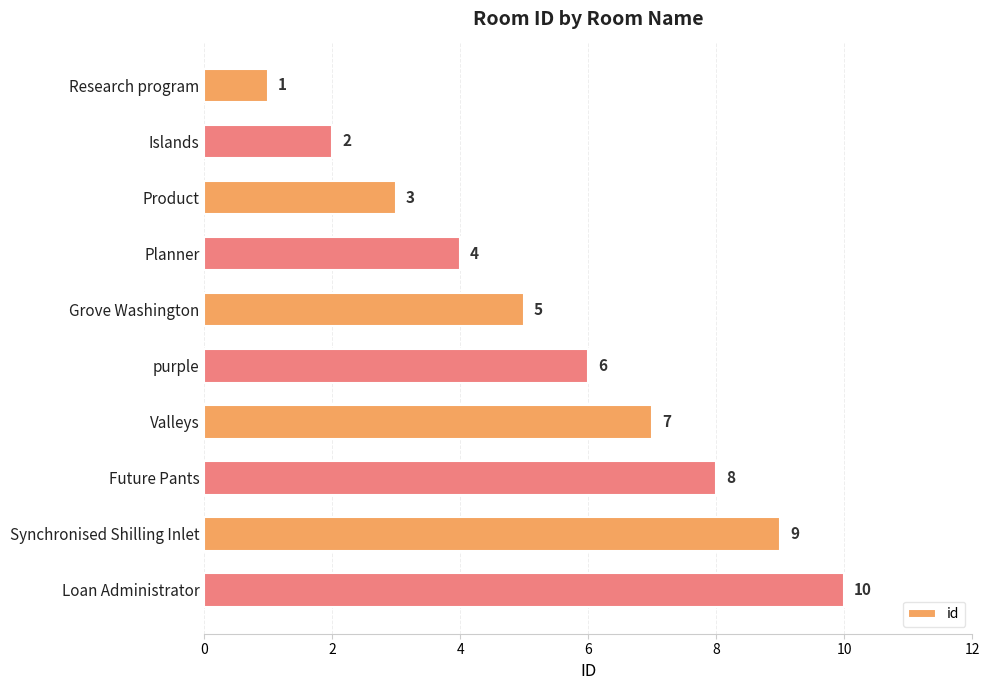

What is the difference between the second highest and minimum values?

8